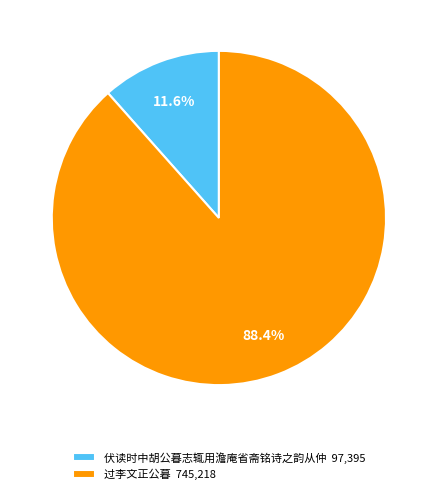

Approximately how many times larger is the value at 伏读时中胡公暮志辄用澹庵省斋铭诗之韵从仲 compared to 过李文正公暮?

0.1